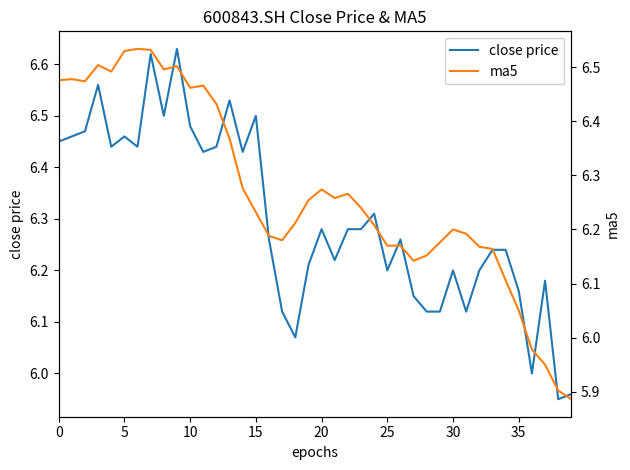

Where is close price nearest to the value 6?

36